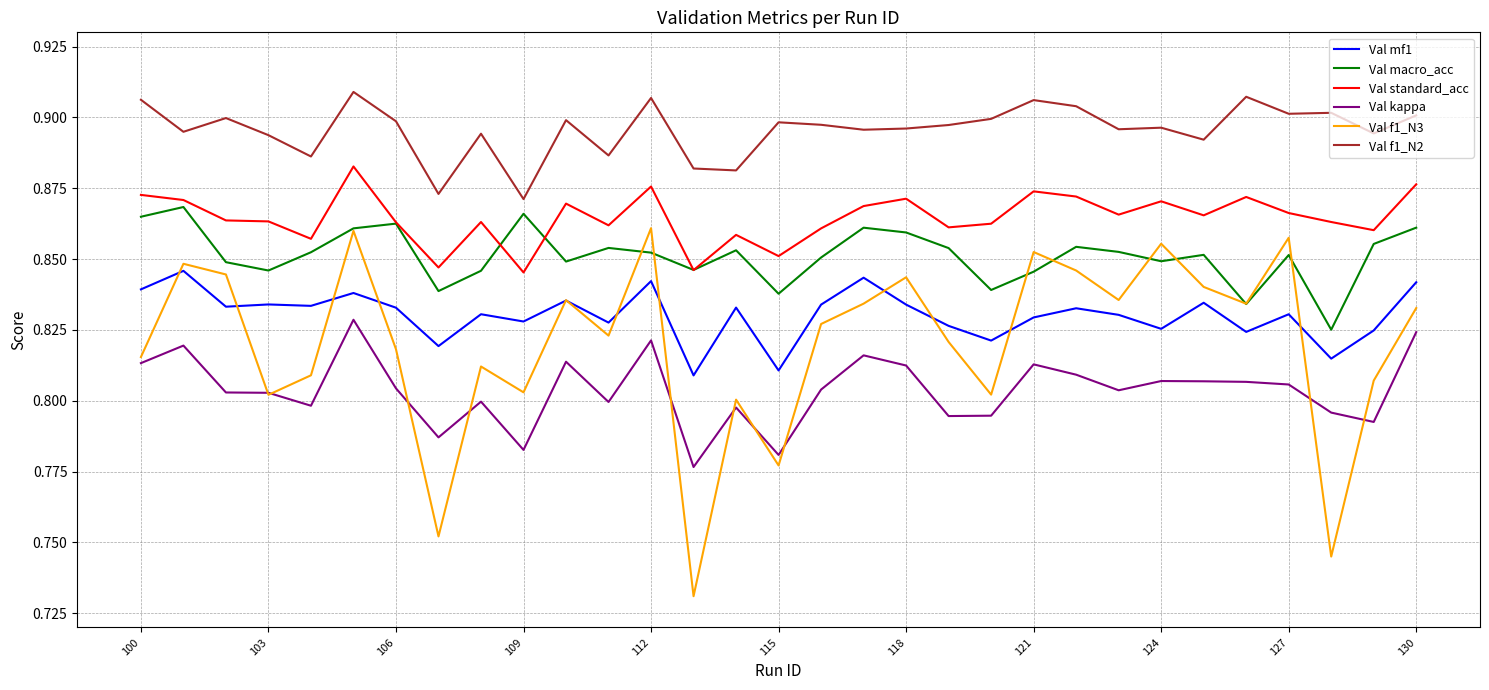

True or false: Val f1_N3 and Val f1_N2 intersect in this chart.

False